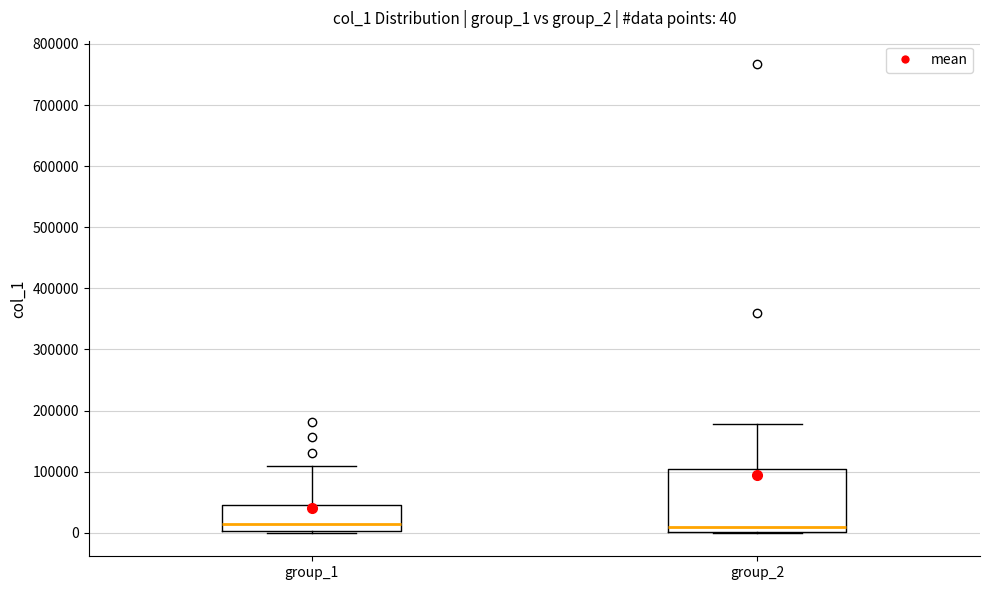

Which box is the tallest, from its lower edge to its upper edge?

group_2